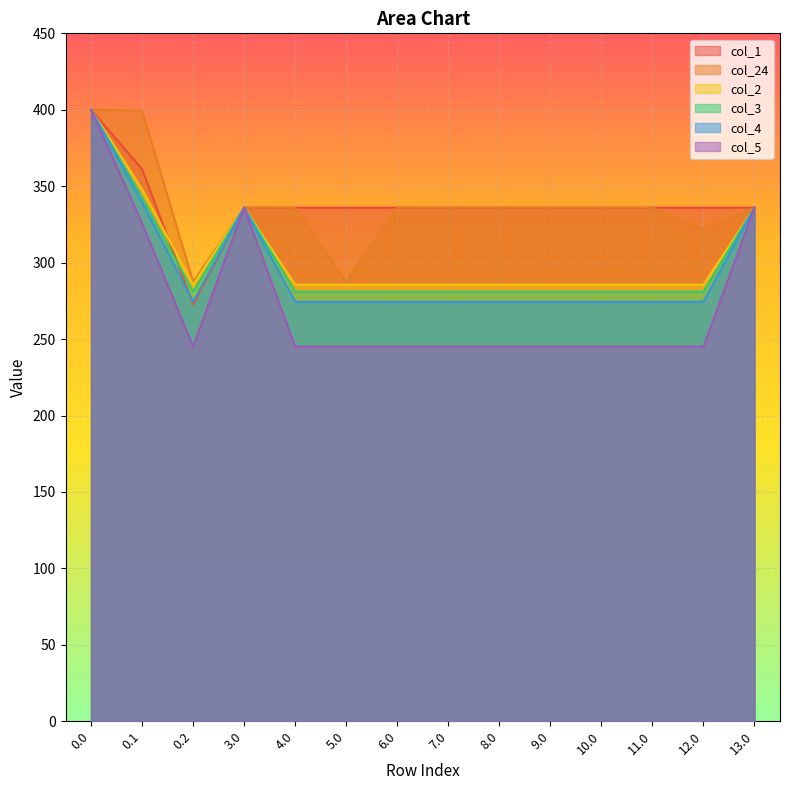

What is the total value across all series at 10.0?

1757.9